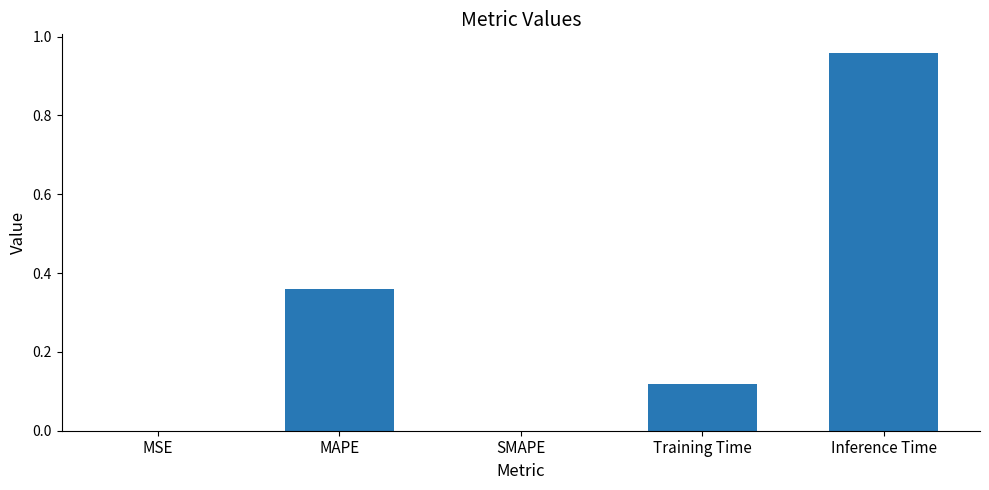

The value at MSE is 0.0. True or false?

True